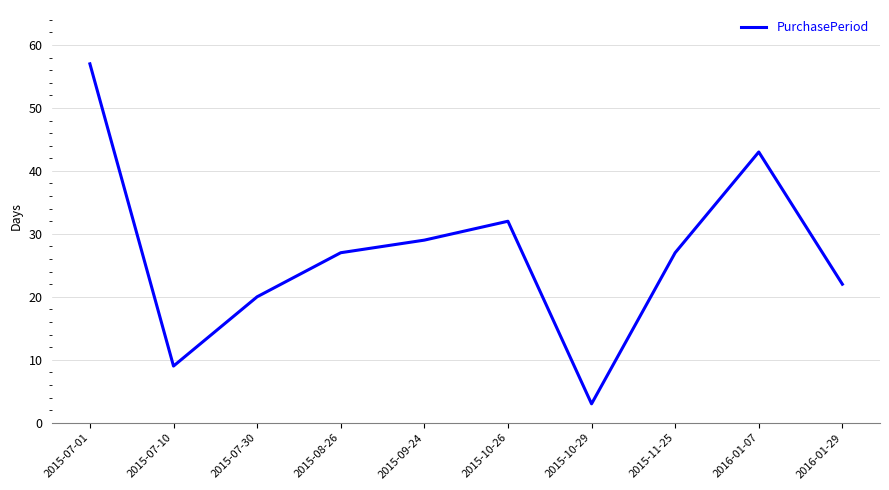

What is the smallest value displayed?

3